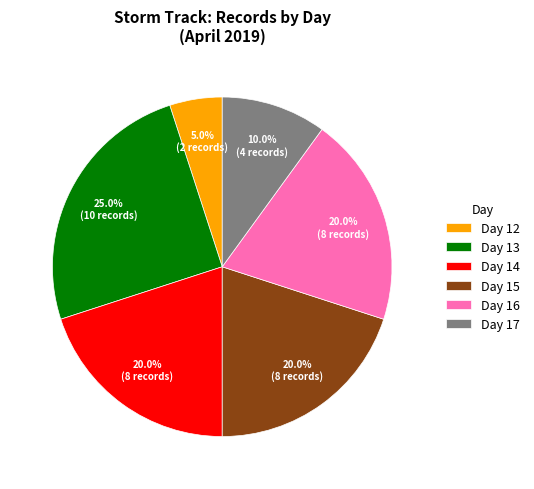

Between Day 17 and Day 14, which is larger?

Day 14